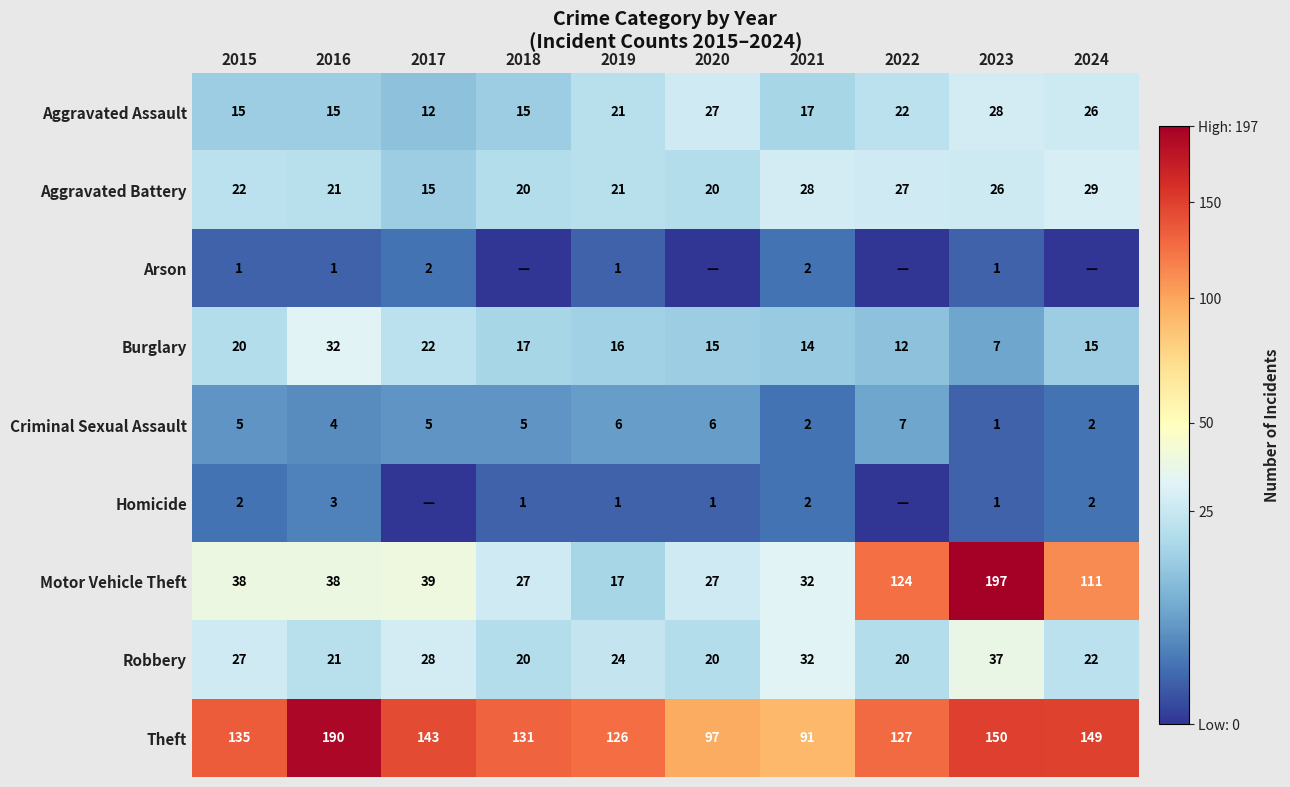

The value of Theft at 2018 is 131. True or false?

True